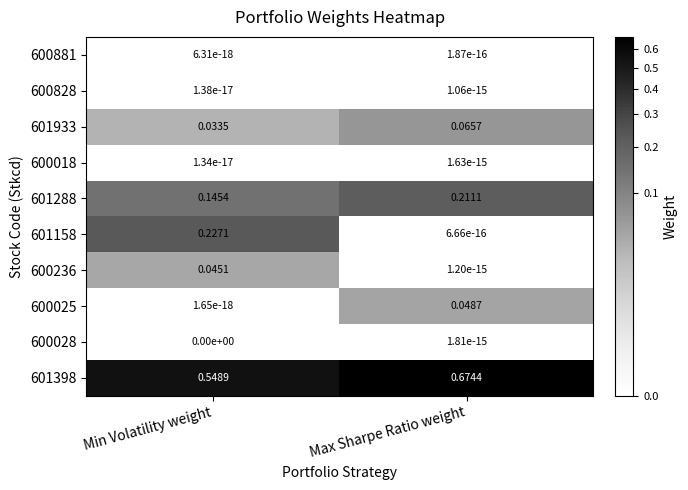

List the labels in order of 601158 value, smallest first.

Max Sharpe Ratio weight, Min Volatility weight